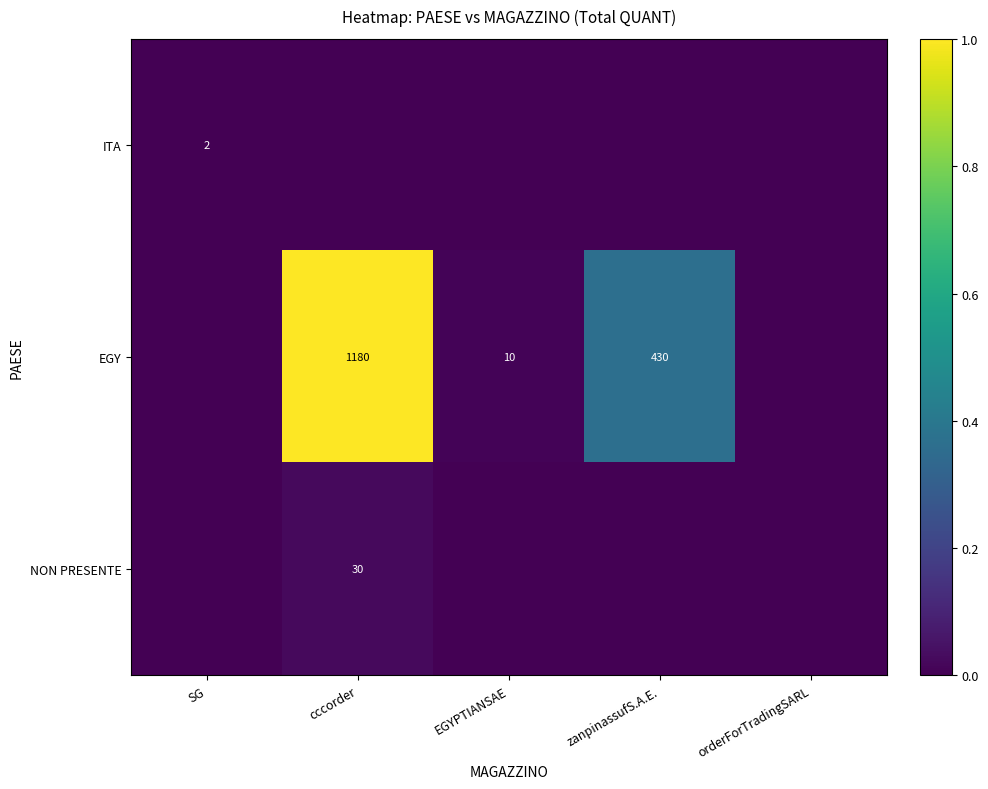

The EGY series shows 1180 at cccorder. True or false?

True